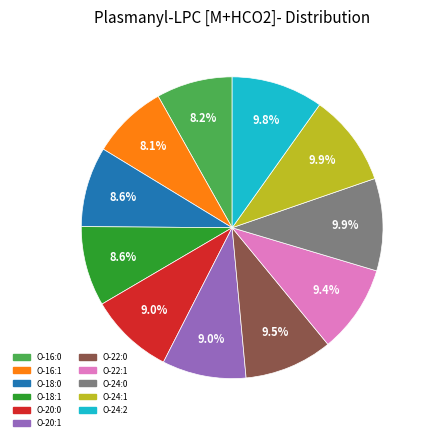

Is there a majority slice in this chart?

No